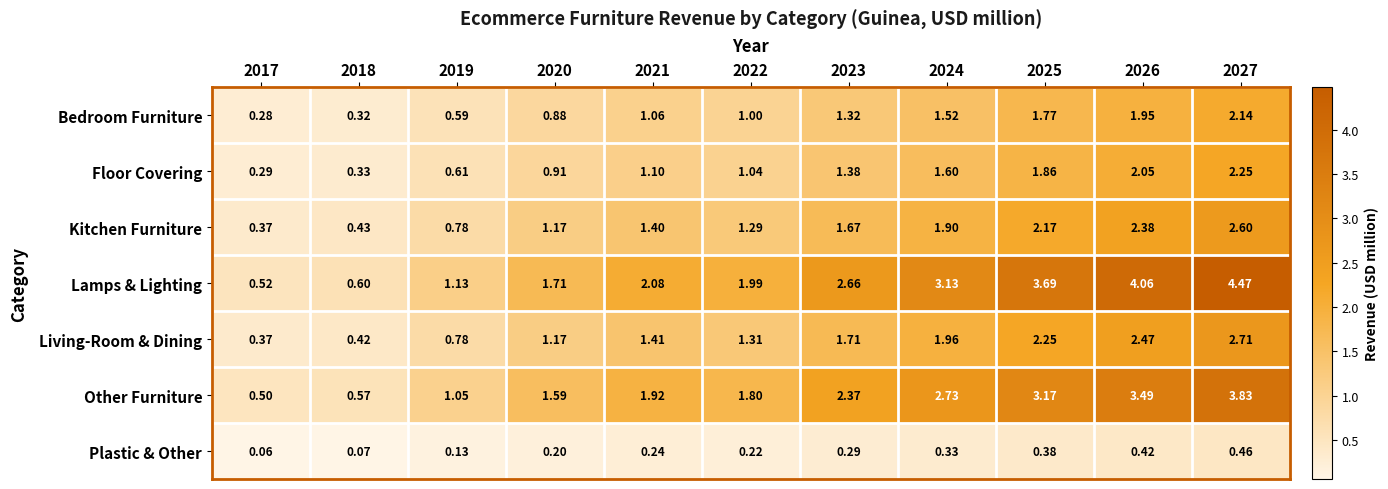

Rank the series at 2021 from highest to lowest value.

Lamps & Lighting, Other Furniture, Living-Room & Dining, Kitchen Furniture, Floor Covering, Bedroom Furniture, Plastic & Other